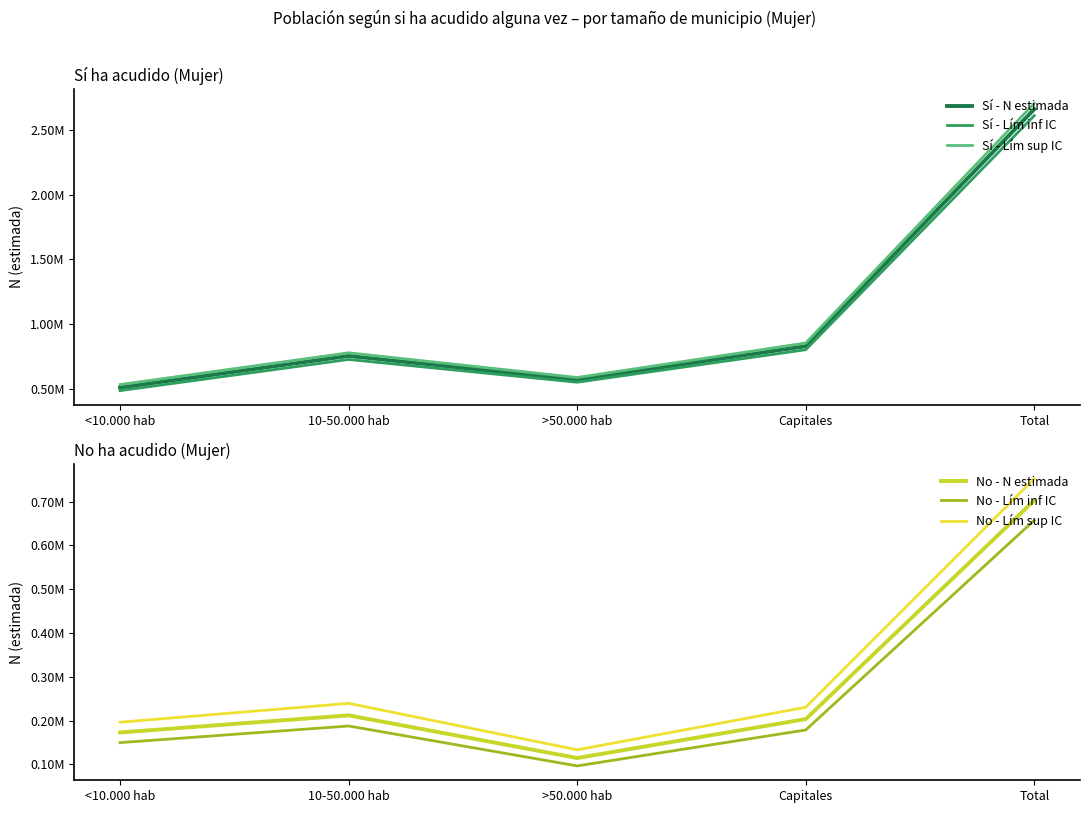

True or false: Sí - Lím inf IC and Sí - N estimada intersect in this chart.

False